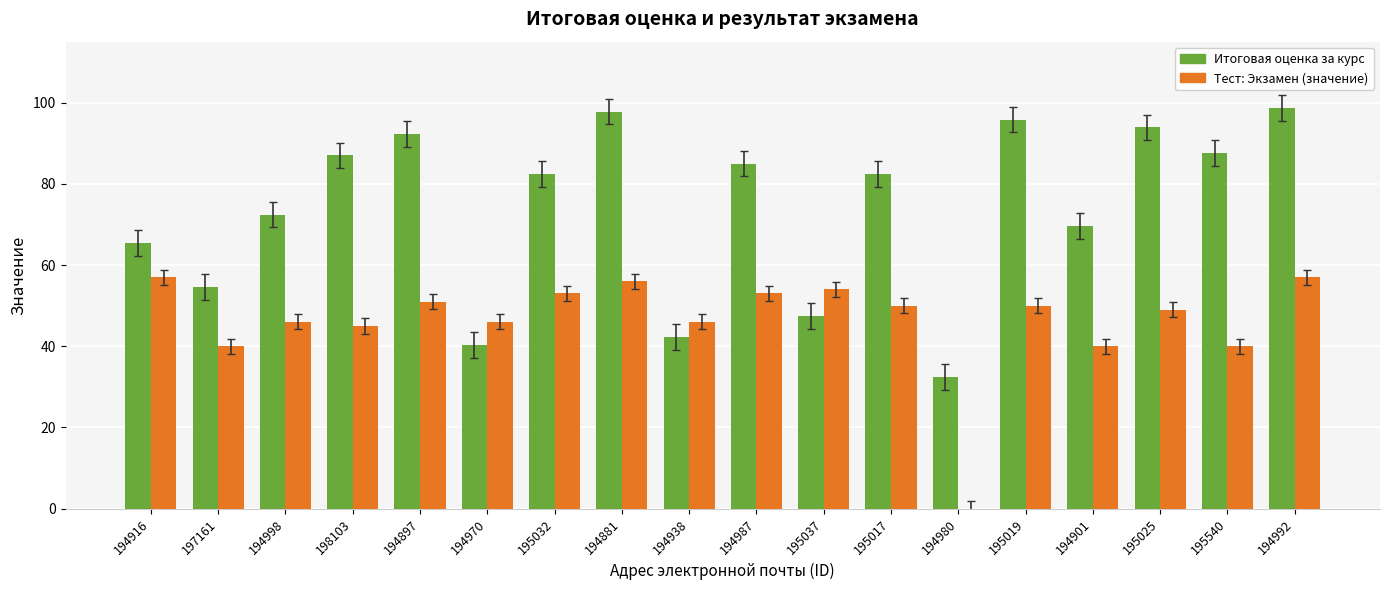

Does the chart contain stacked bars?

No